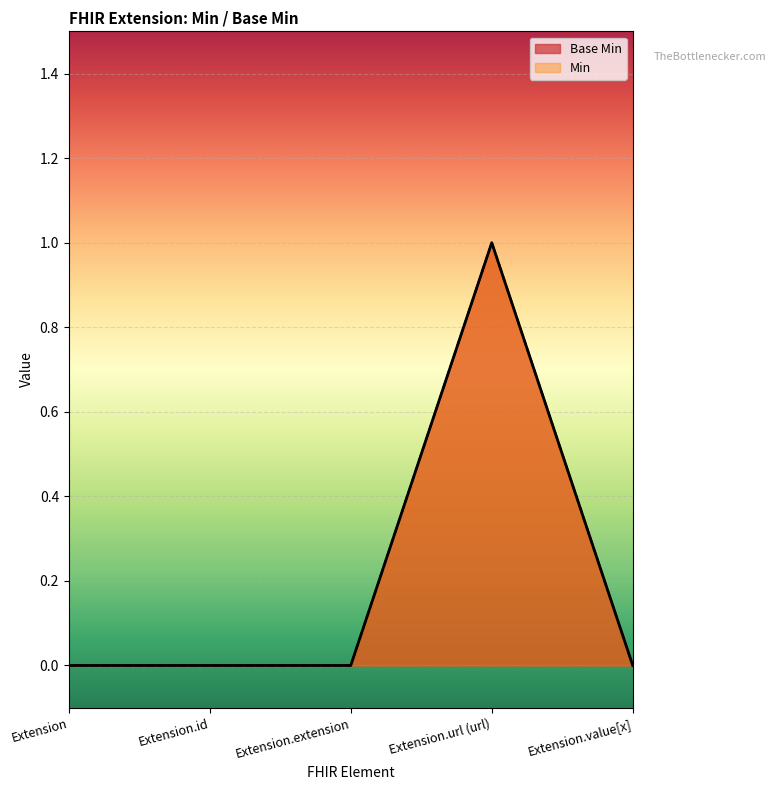

At which label is the value closest to 0?

Extension